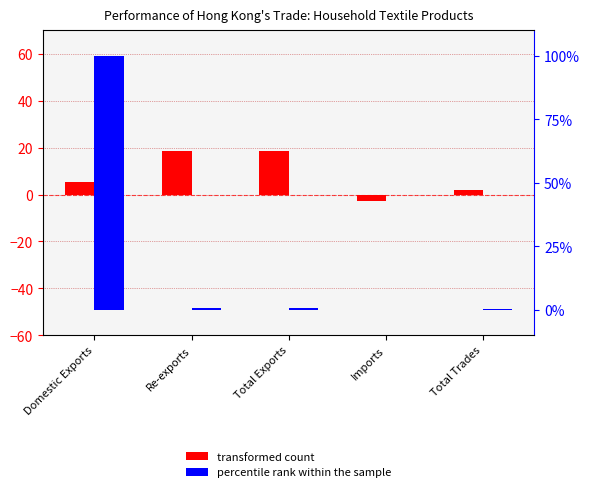

What is the difference between the highest and lowest values at Domestic Exports?

94.7